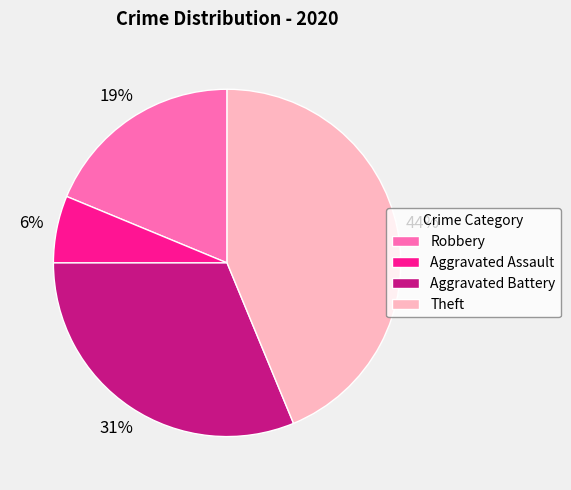

What is the smallest slice in the pie chart?

Aggravated Assault